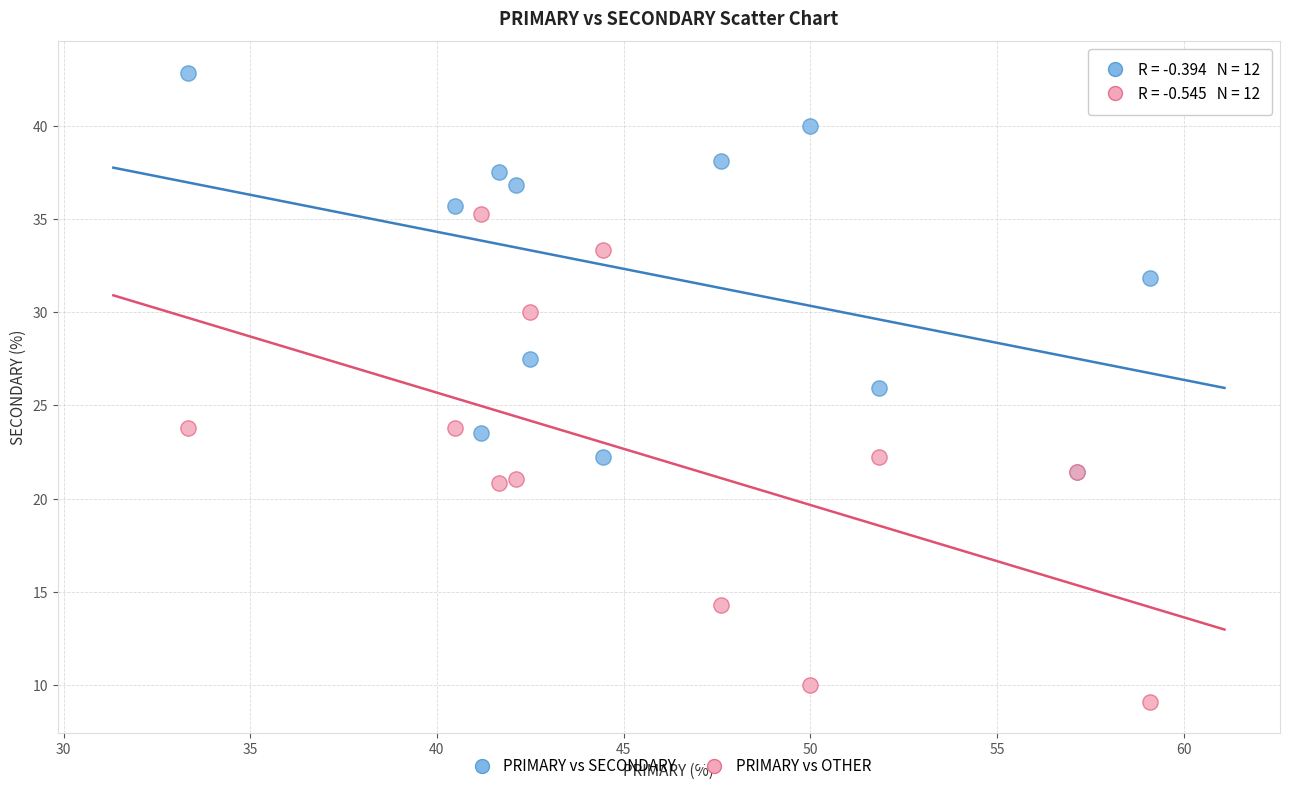

What are all the series names shown in the legend?

PRIMARY vs SECONDARY, PRIMARY vs OTHER